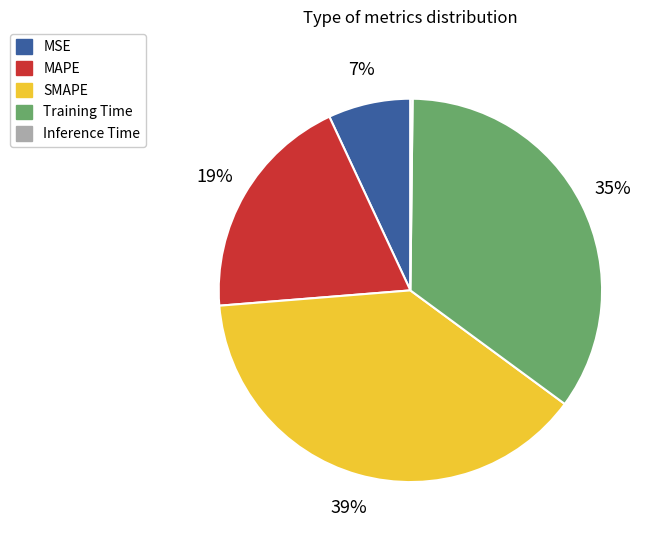

Which category has the biggest portion of the pie?

SMAPE